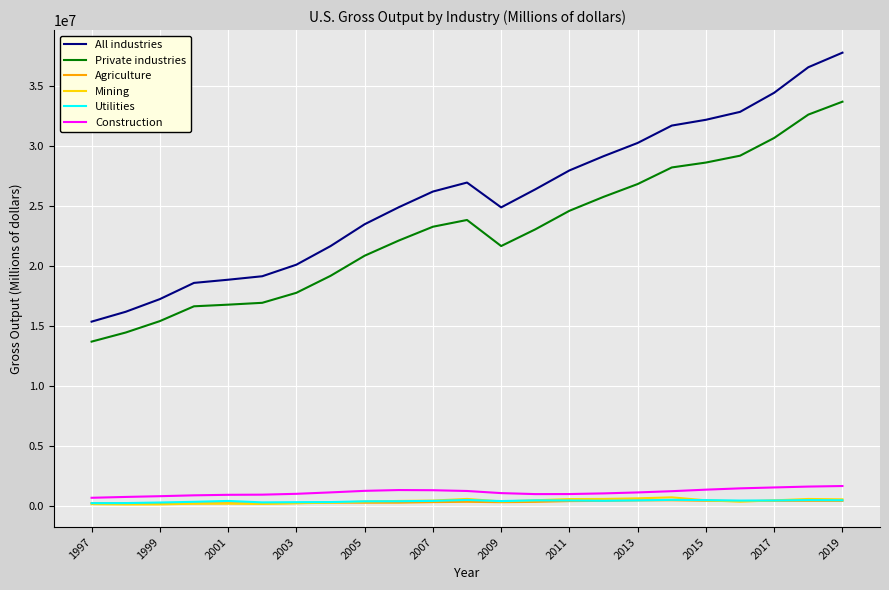

Which series has the largest range (max minus min)?

All industries